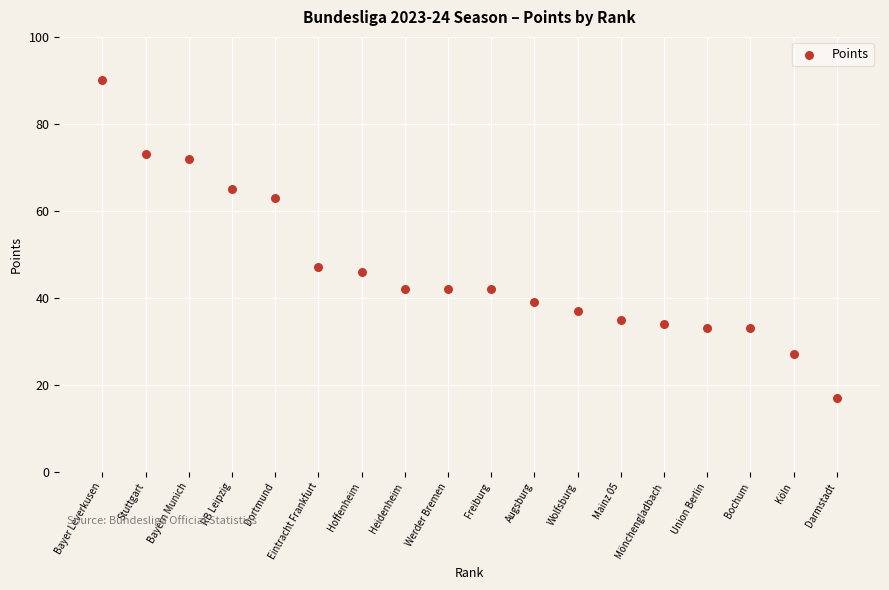

What Y value in the scatter plot is closest to 53?

47